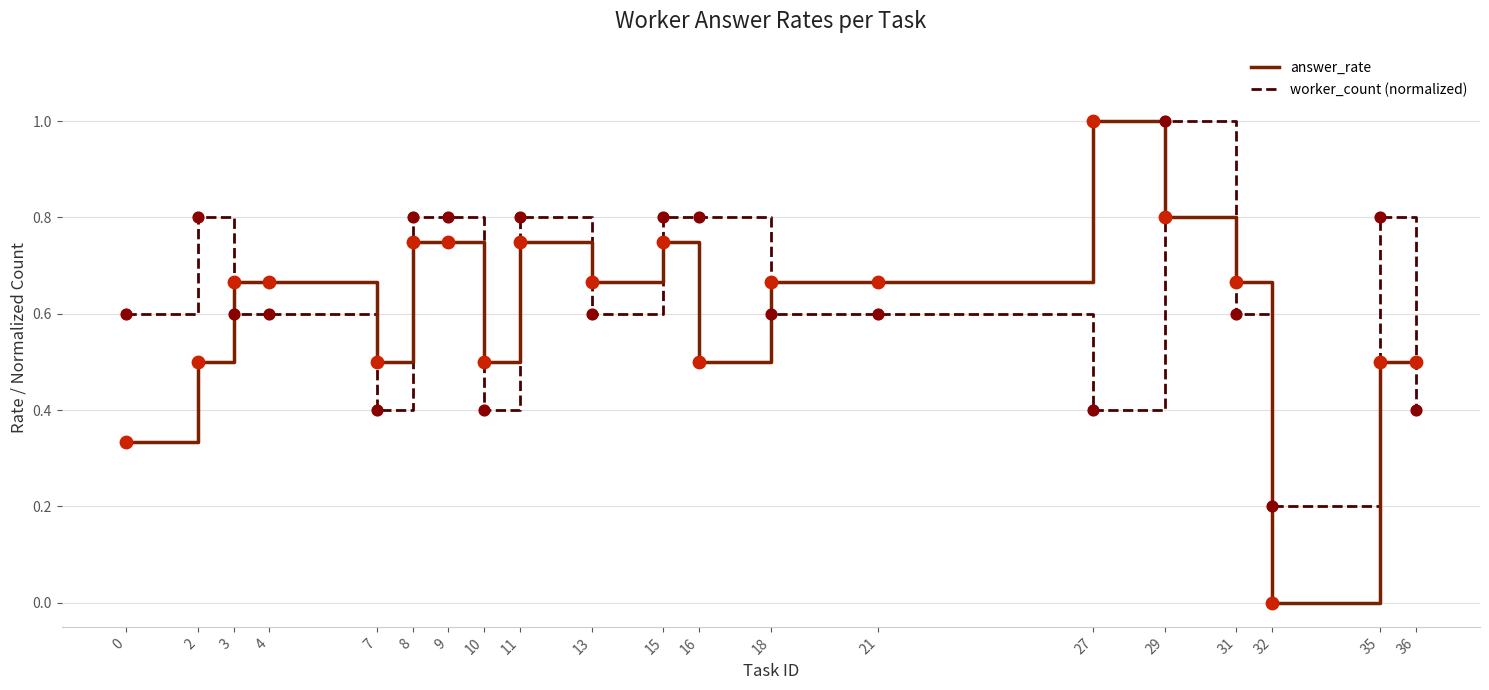

Which series has the largest total across all categories?

worker_count (normalized)